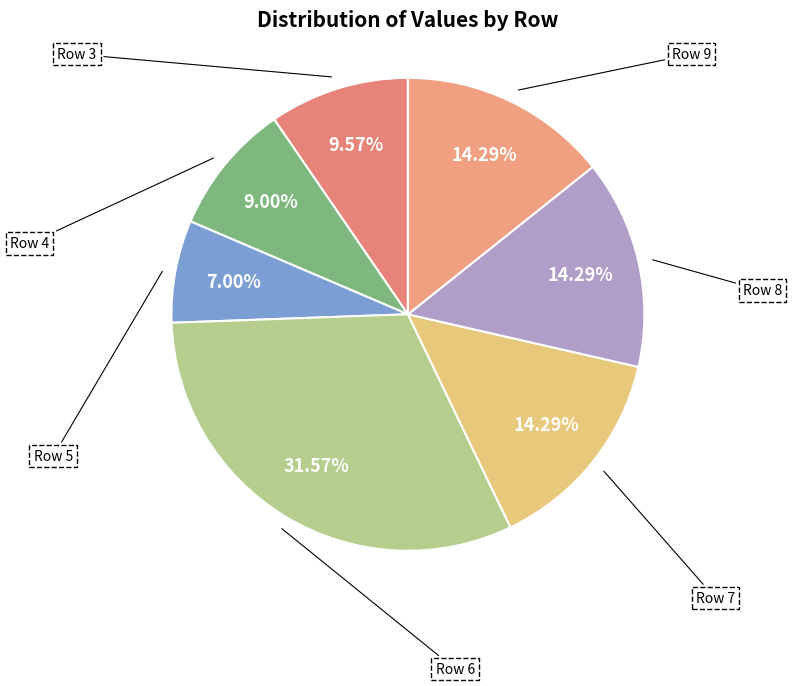

Does any single category account for the majority?

No